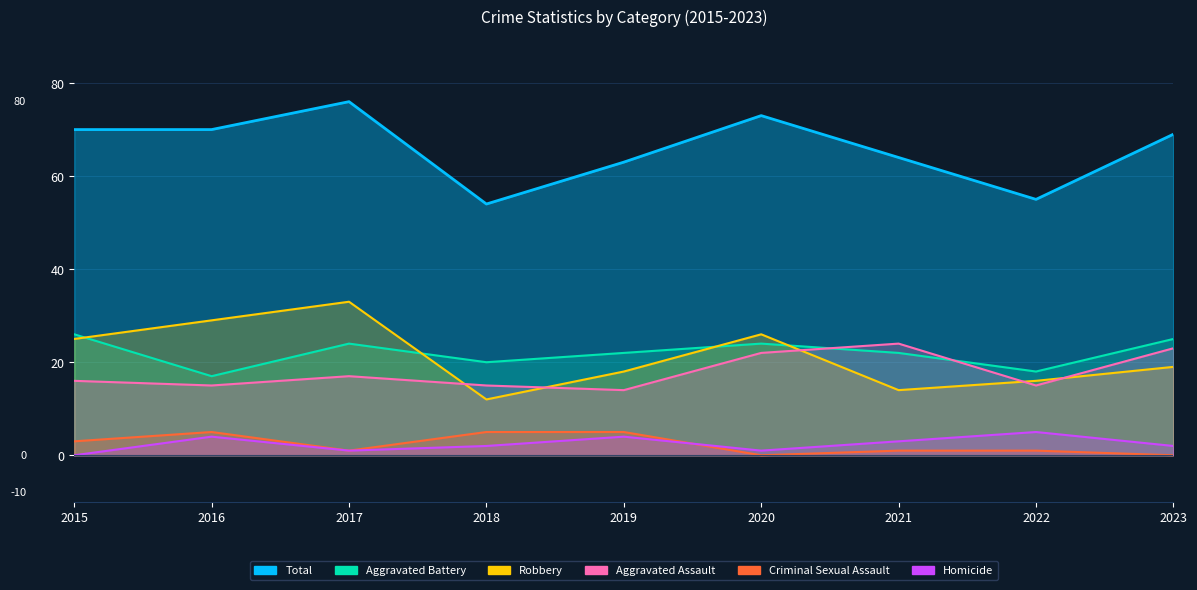

How many distinct data groups are displayed?

6